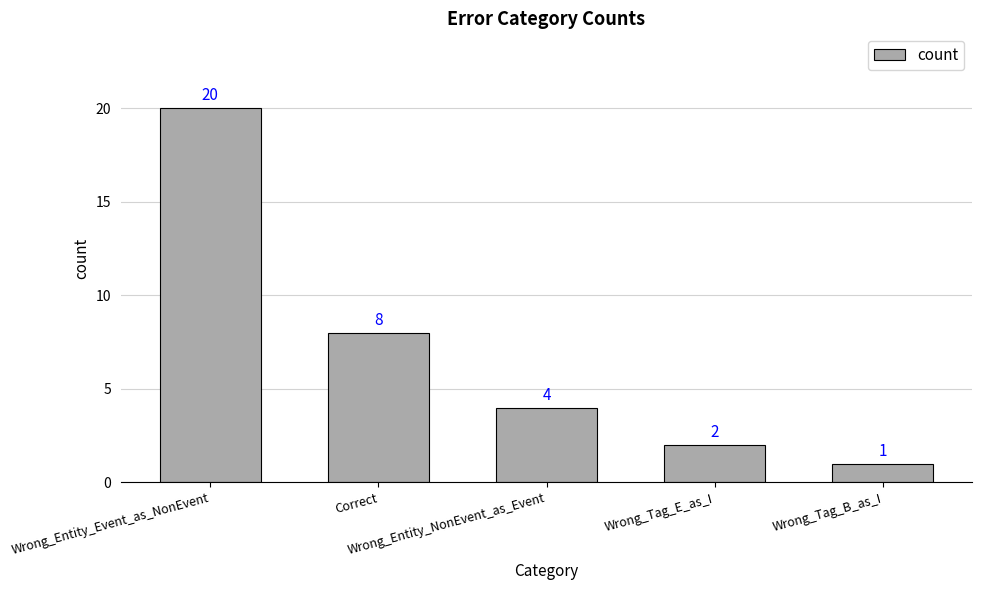

At which category does the chart reach its peak across all series?

Wrong_Entity_Event_as_NonEvent